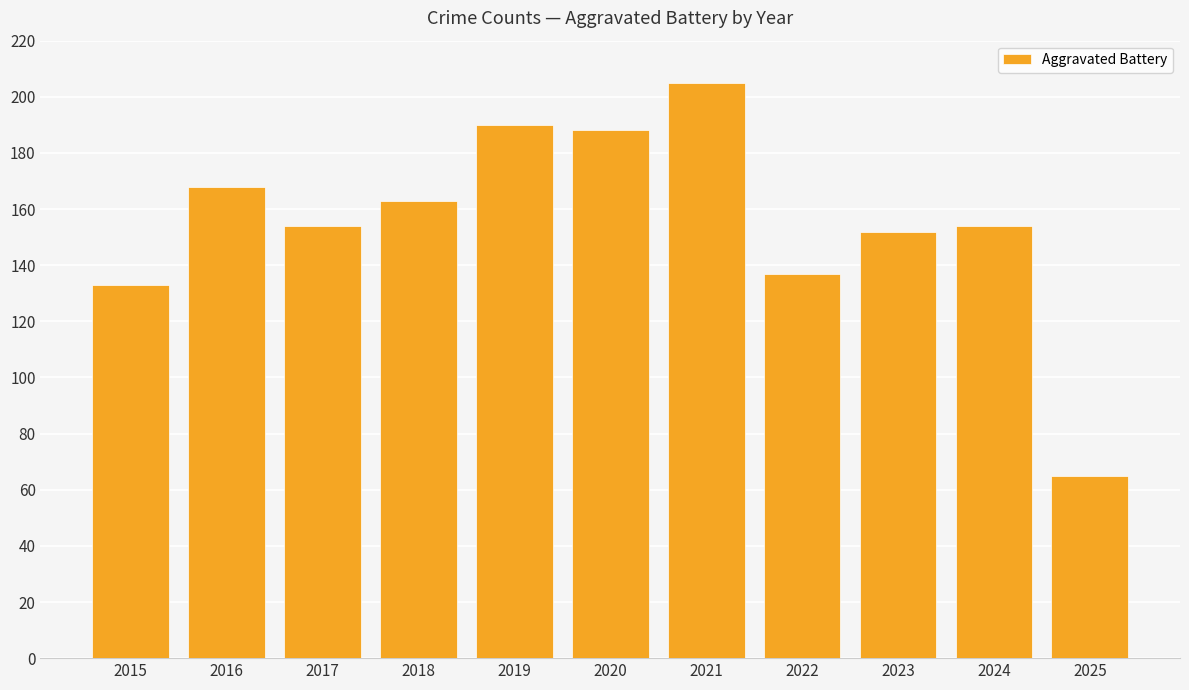

What is the difference between the maximum and second lowest values?

72